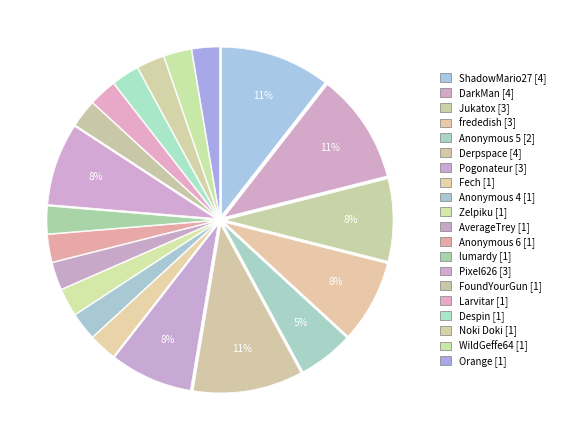

How many slices are in this pie chart?

20